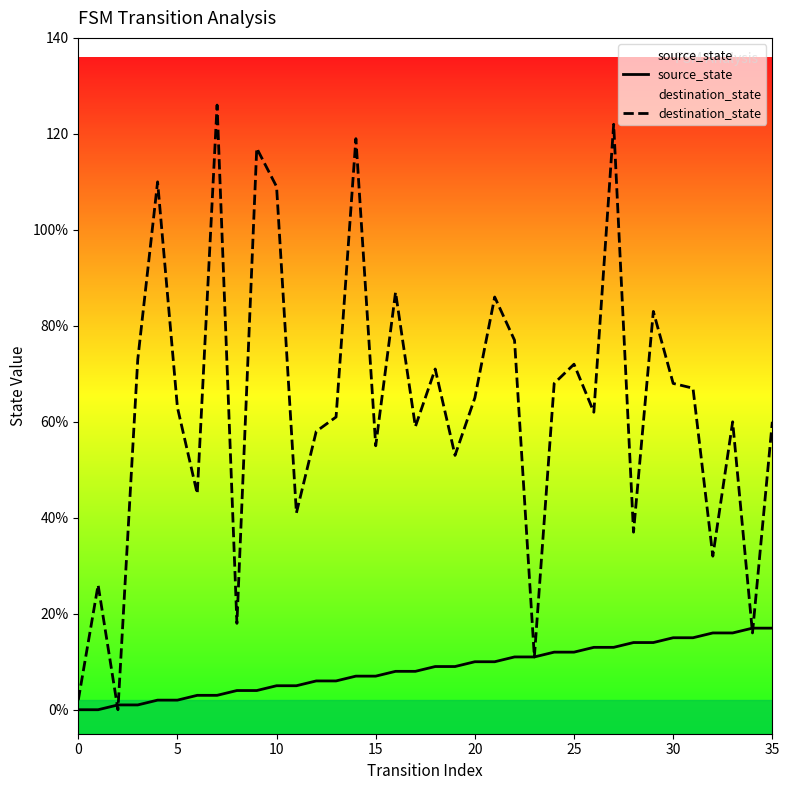

What is the label of the 20th point from the right?

16